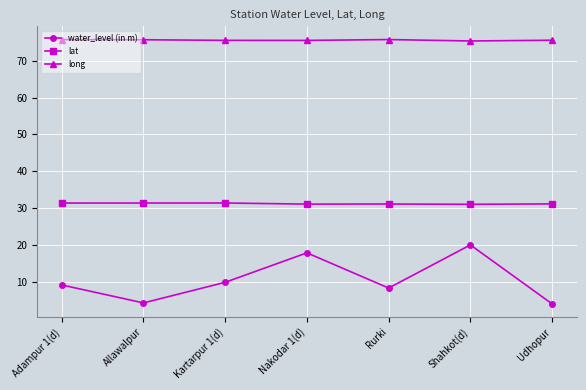

Which category has the highest value in the water_level (in m) series?

Shahkot(d)